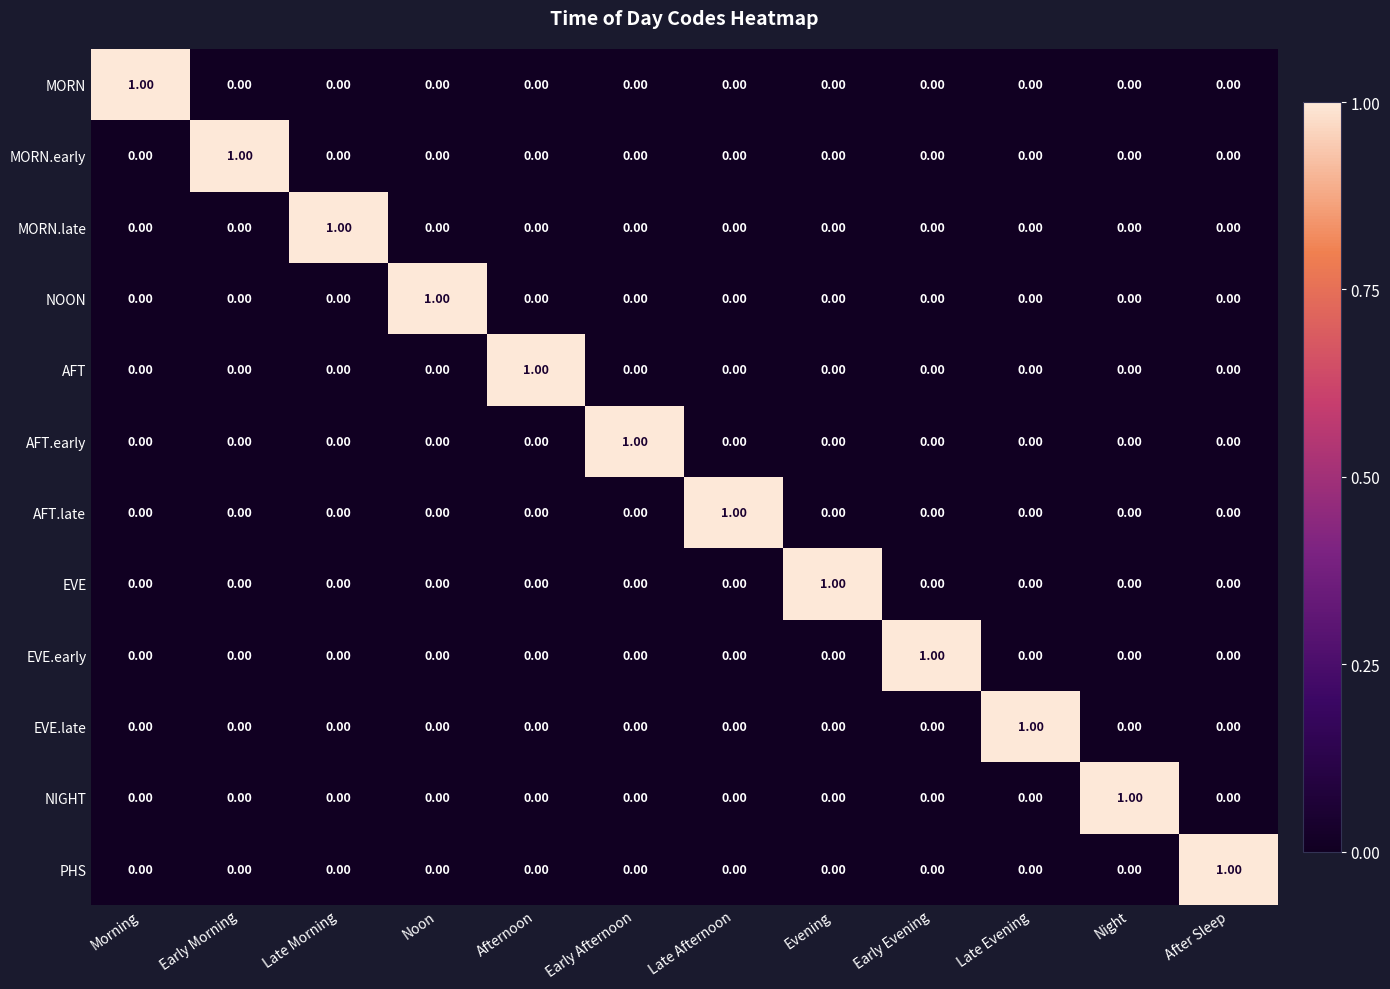

At how many categories does at least one series exceed 0?

12